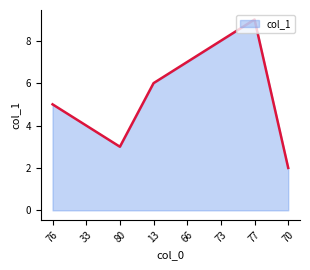

What position from the left is 66?

5